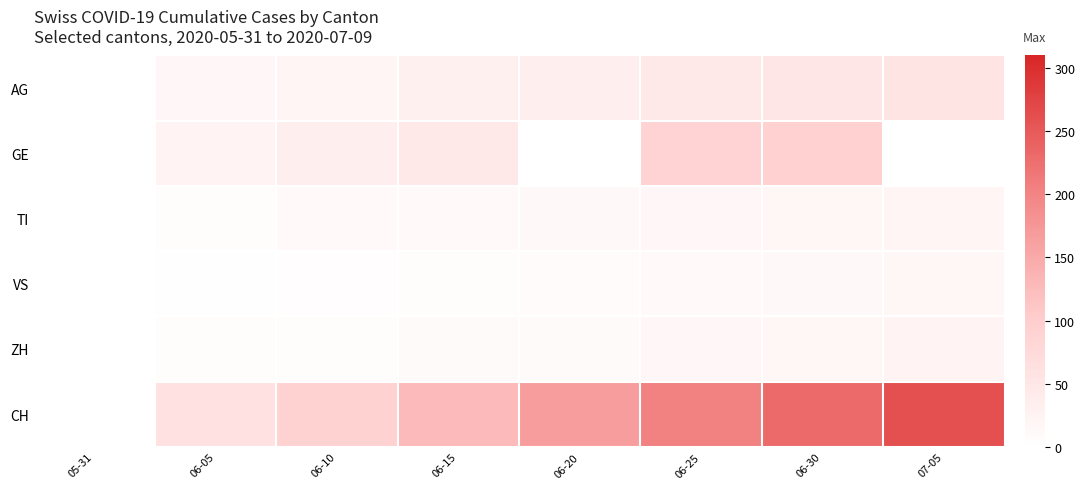

Between 06-05 and 06-25, which series saw the biggest shift?

CH